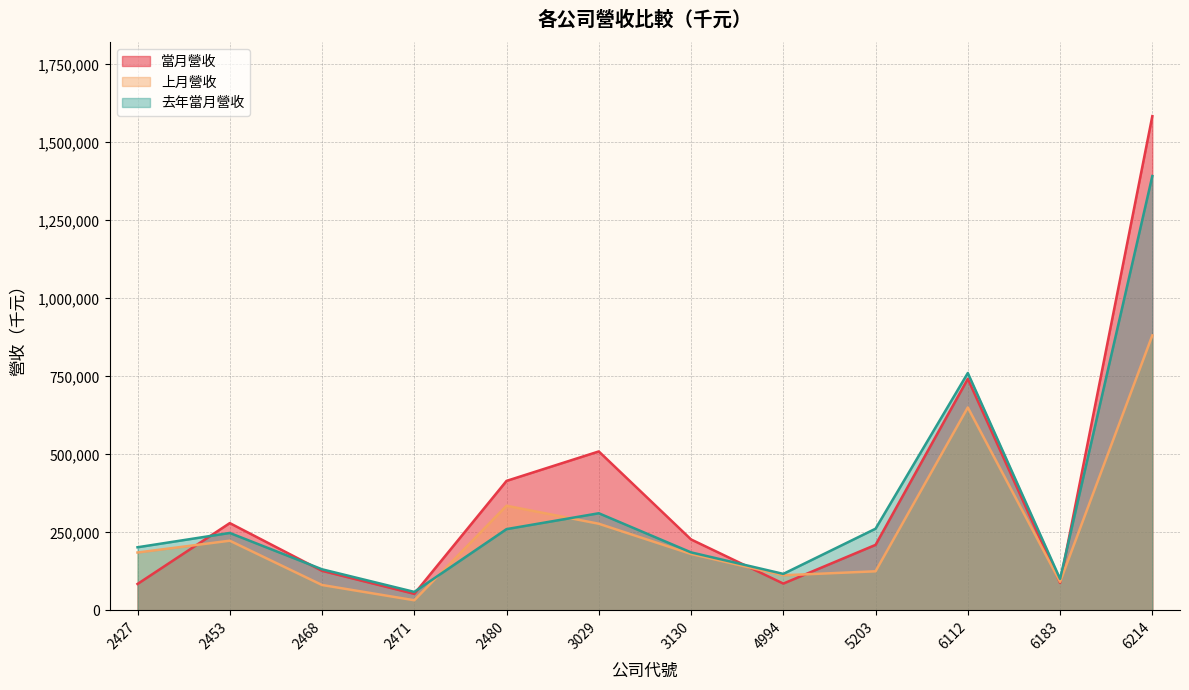

What is the difference between the second highest and second lowest values in the 當月營收 series?

657487